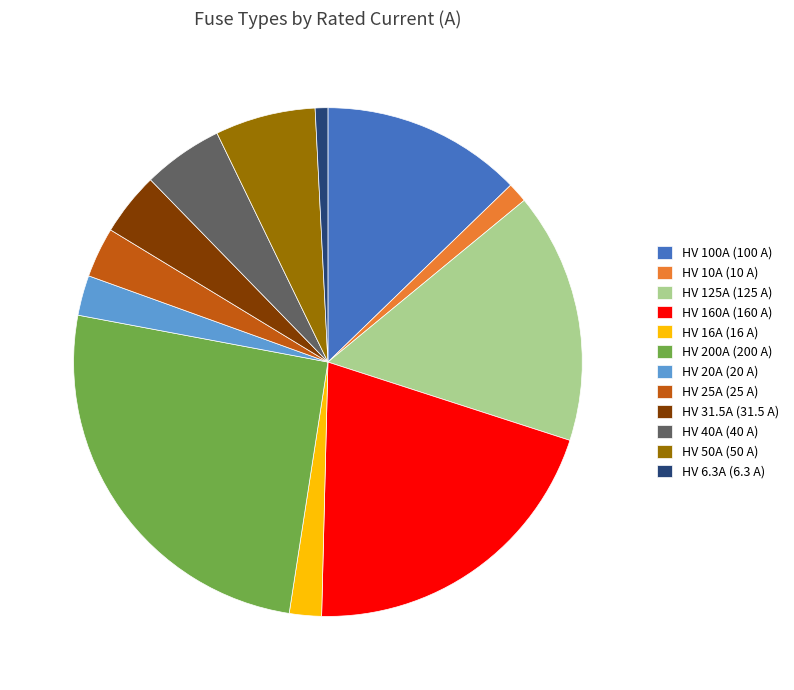

How many slices are in this pie chart?

12